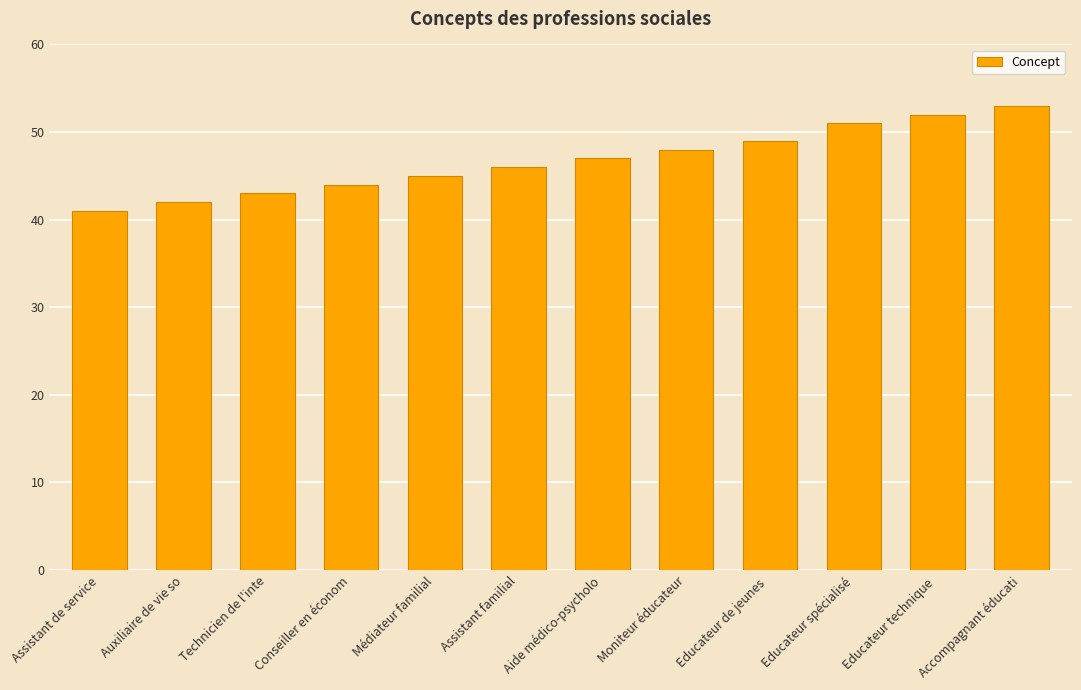

What is the smallest value displayed?

41